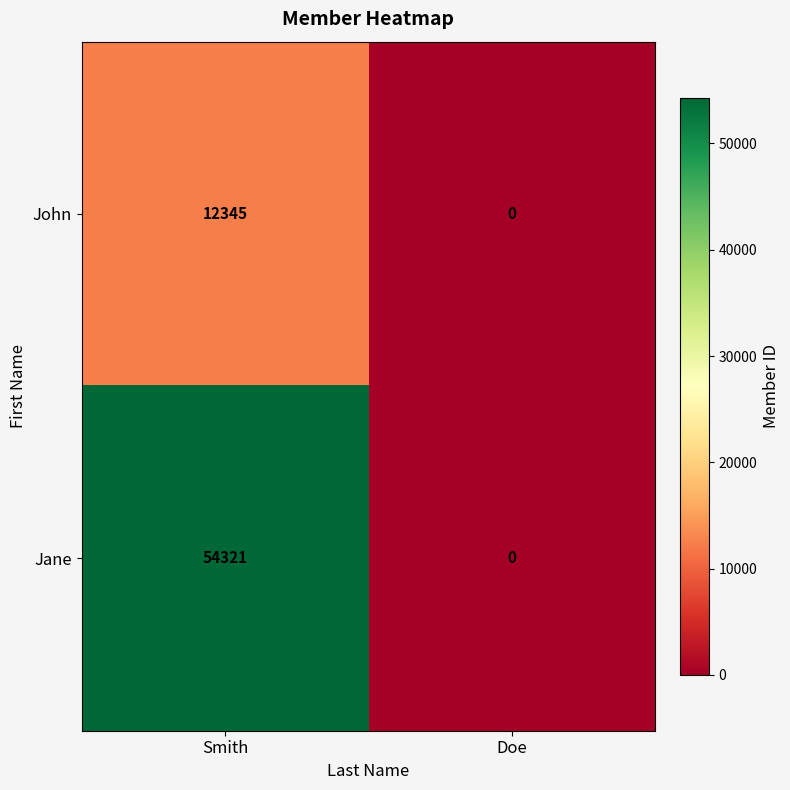

Is it true that John equals 0 at Doe?

True